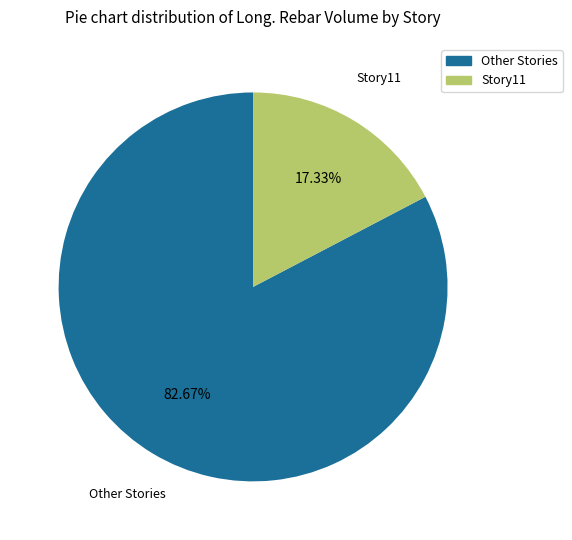

Does any single category account for the majority?

Yes